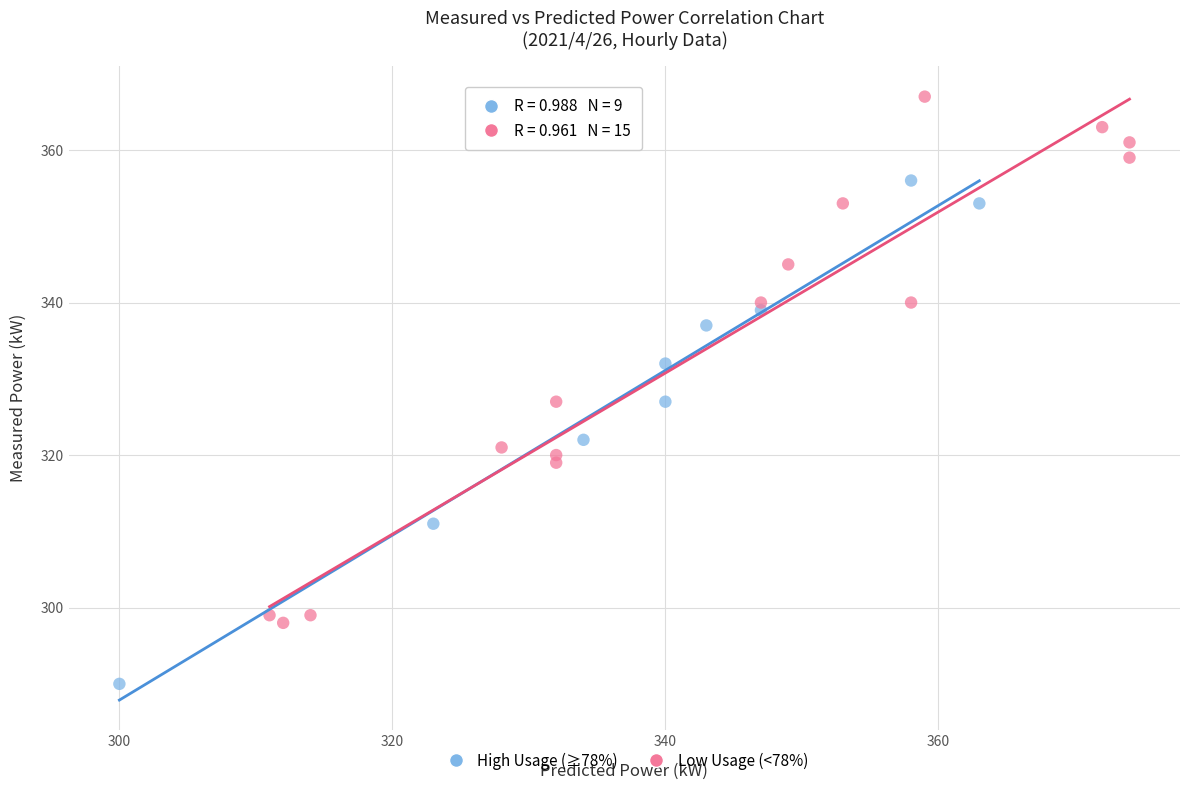

Which series has the largest Y range (max minus min)?

Low Usage (<78%)